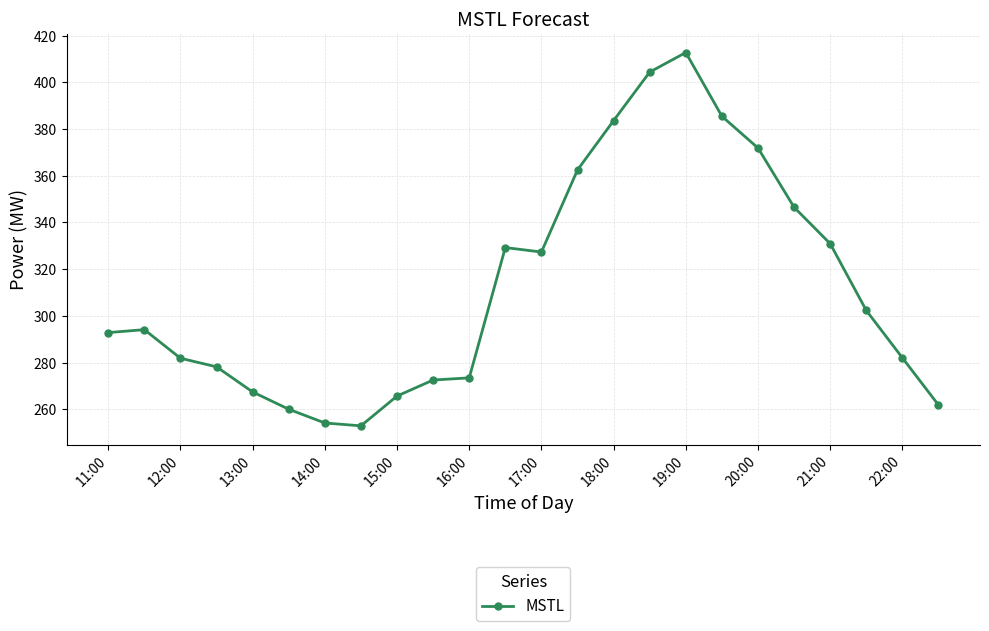

What is the difference between the maximum and second lowest values?

158.7